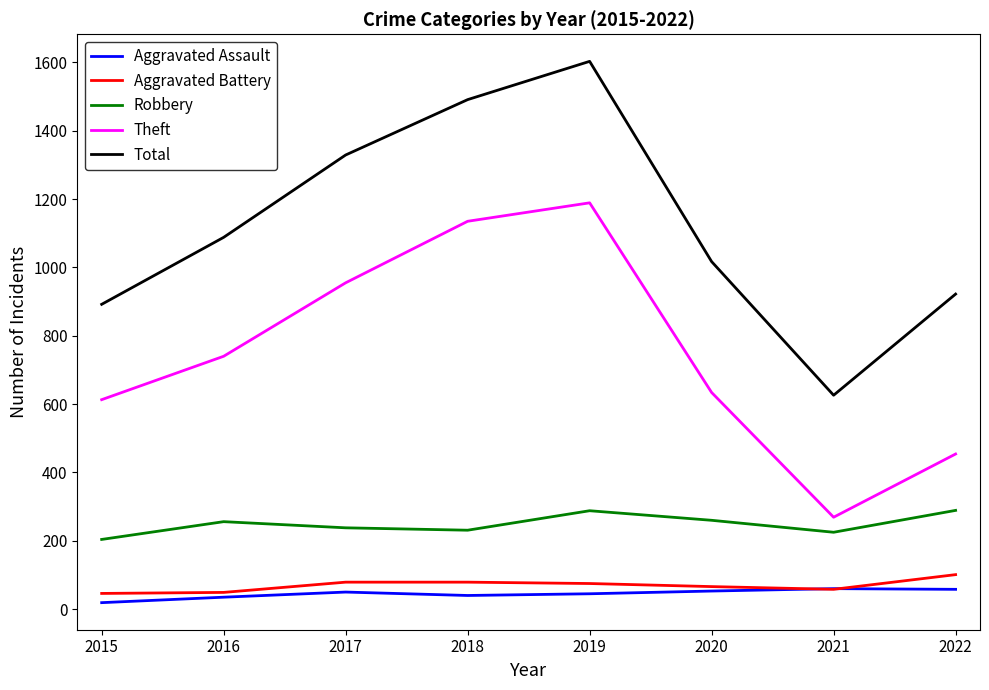

What is the approximate value of Aggravated Battery at 2020, to the nearest 5?

65